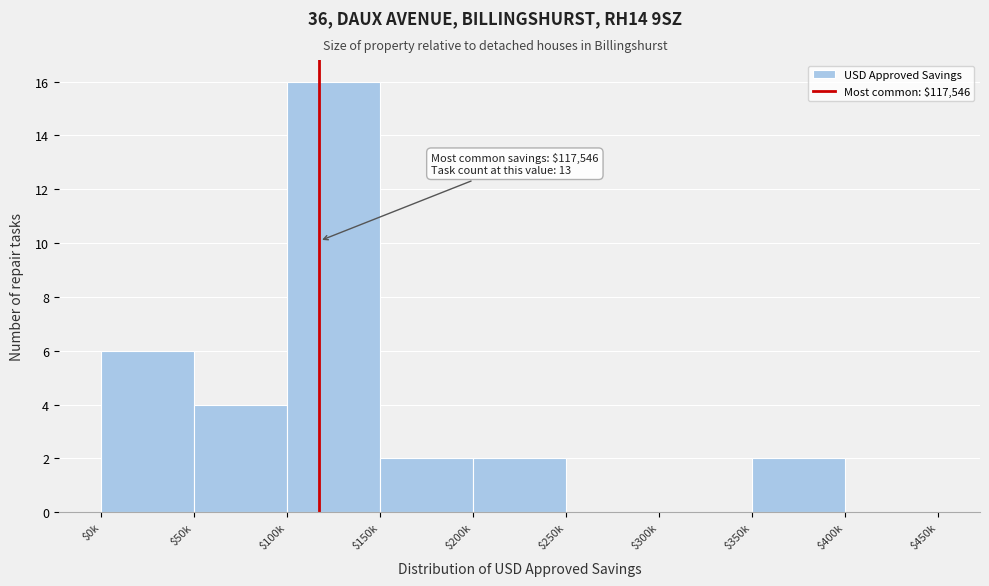

What is the sum of all values?

32